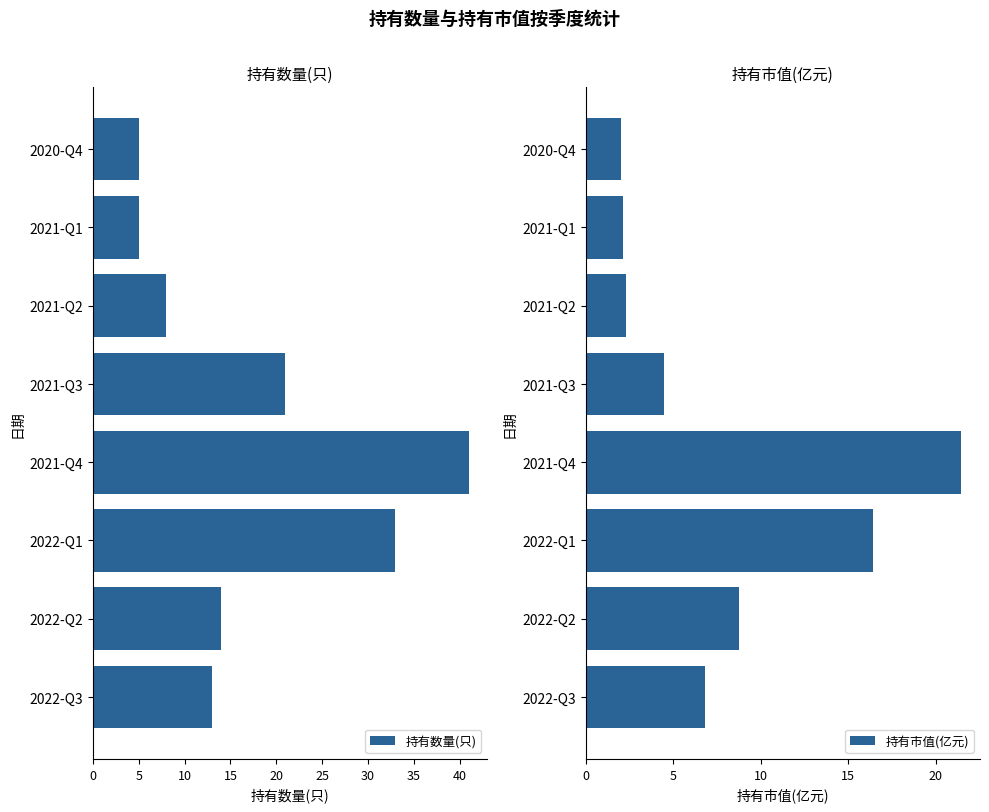

What is the difference between the 持有市值(亿元) values at 2022-Q2 and 2021-Q2?

6.5